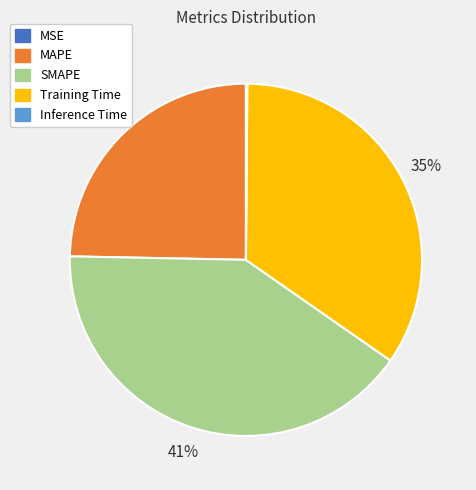

To the nearest percent, what is the combined percentage of SMAPE and Training Time?

75%